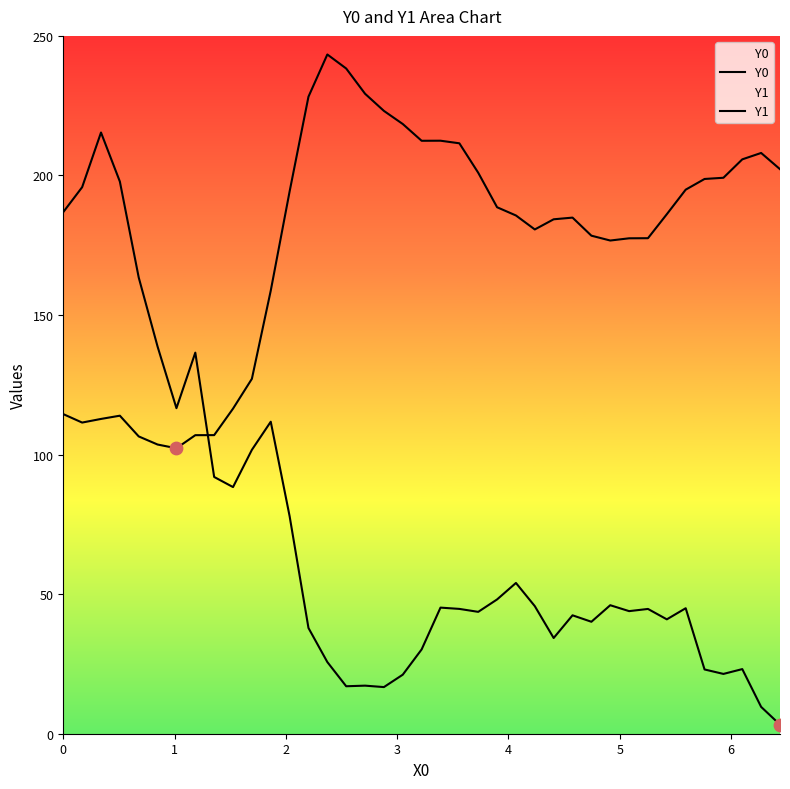

What are all the series names shown in the legend?

Y0, Y1